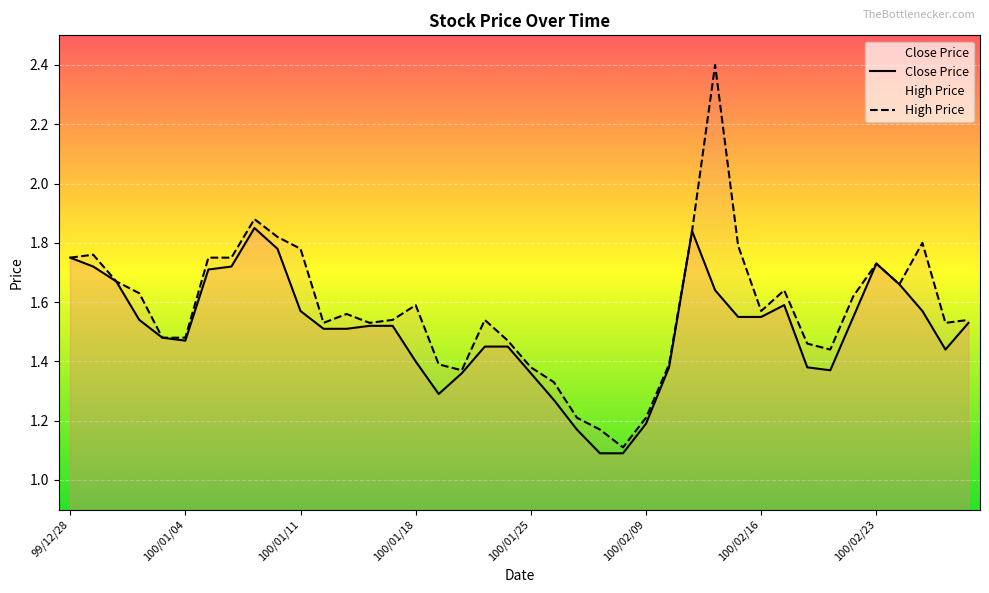

In Close Price, how many points are higher than both neighbors (excluding endpoints)?

4